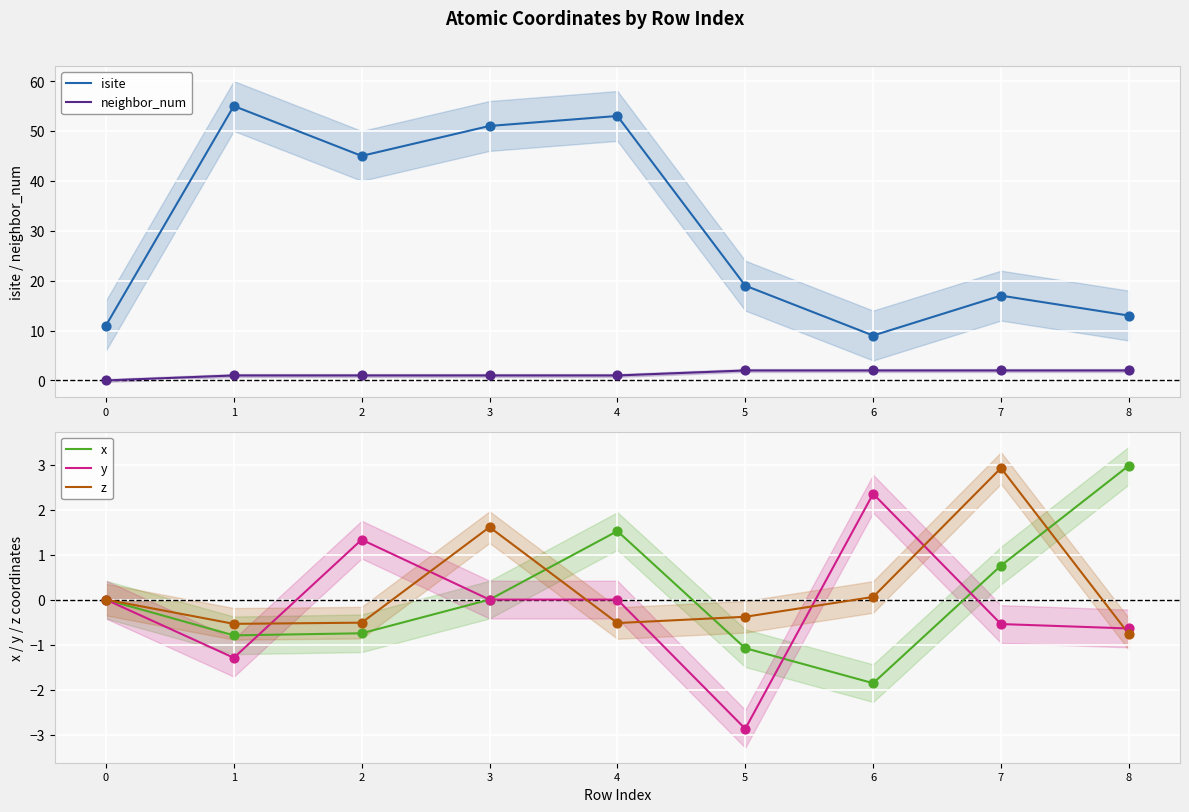

Which series has the largest total across all categories?

isite